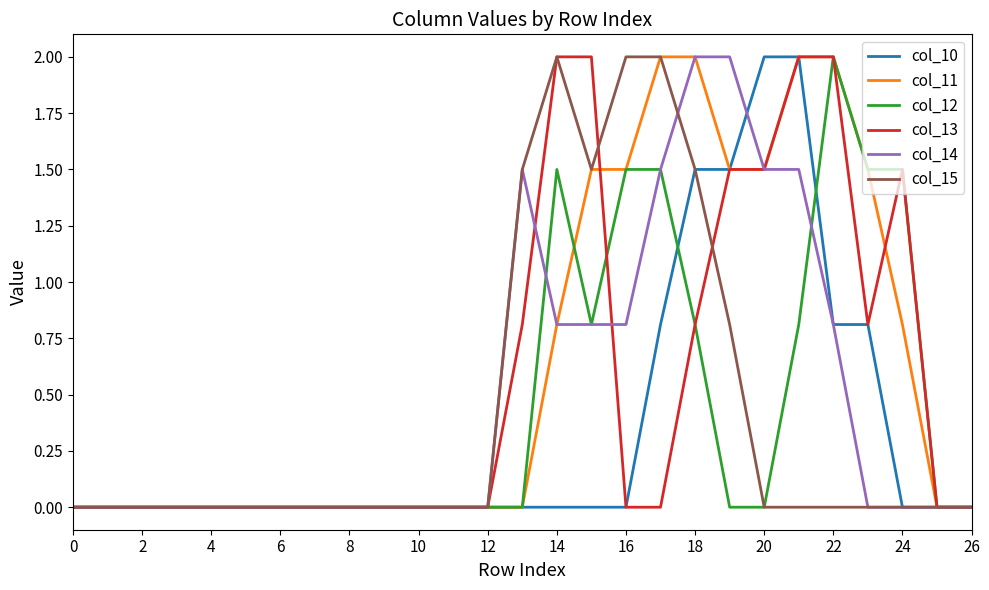

What is the maximum value for col_14?

2.0